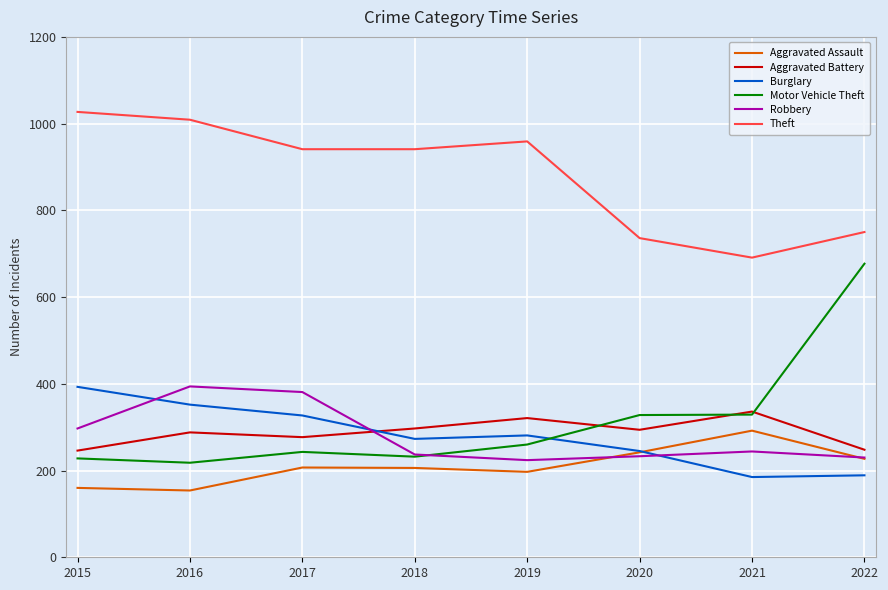

What is the minimum value shown in the chart?

154